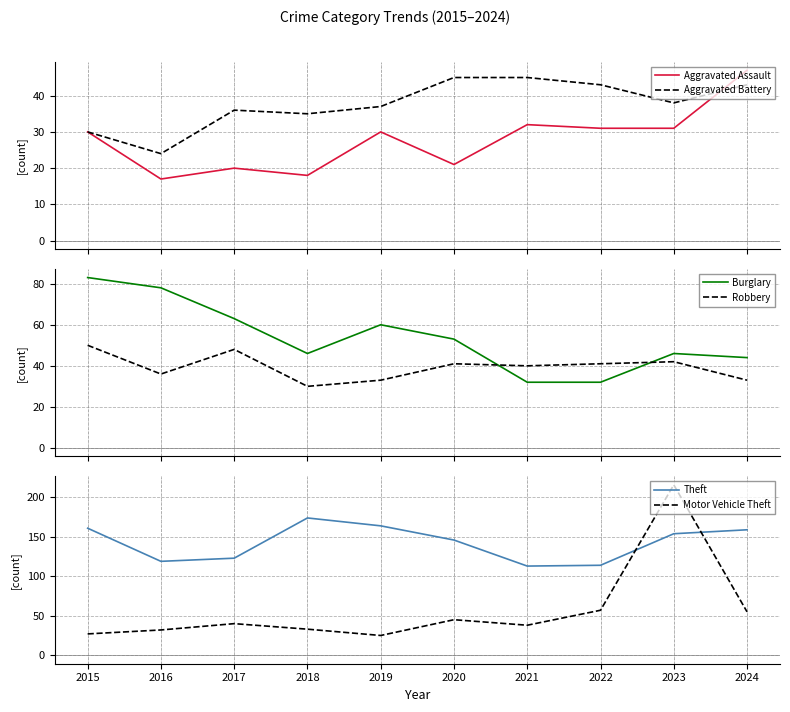

Is it true that Aggravated Assault equals 28 at 2016?

False